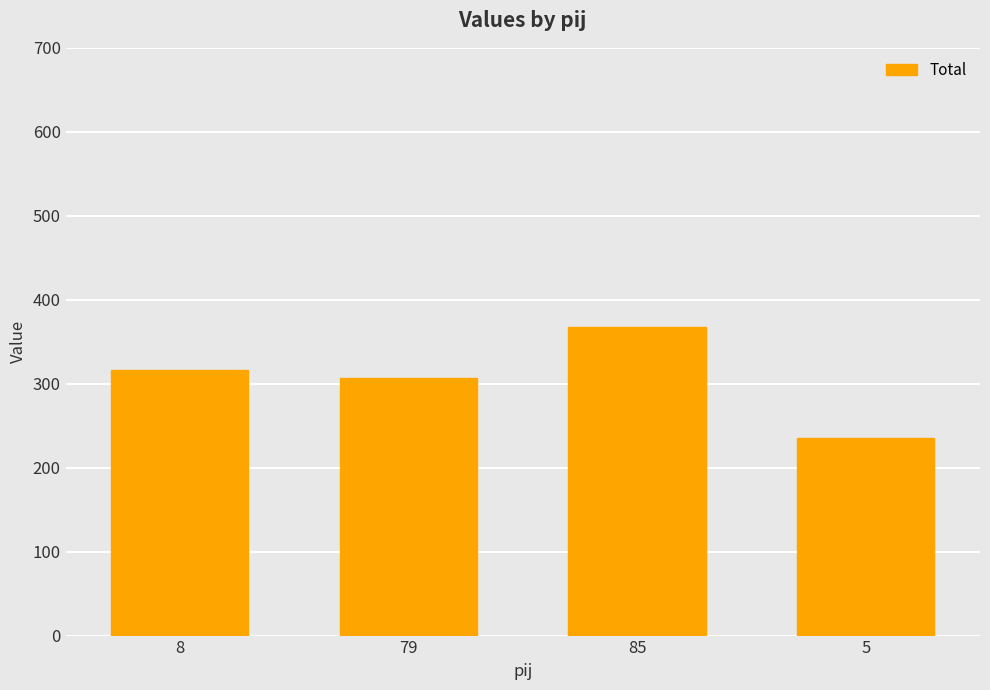

How many bars are there in total?

4